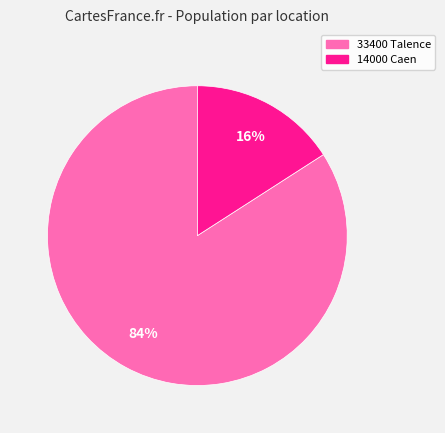

To the nearest percent, what percentage of the pie is 14000 Caen?

16%